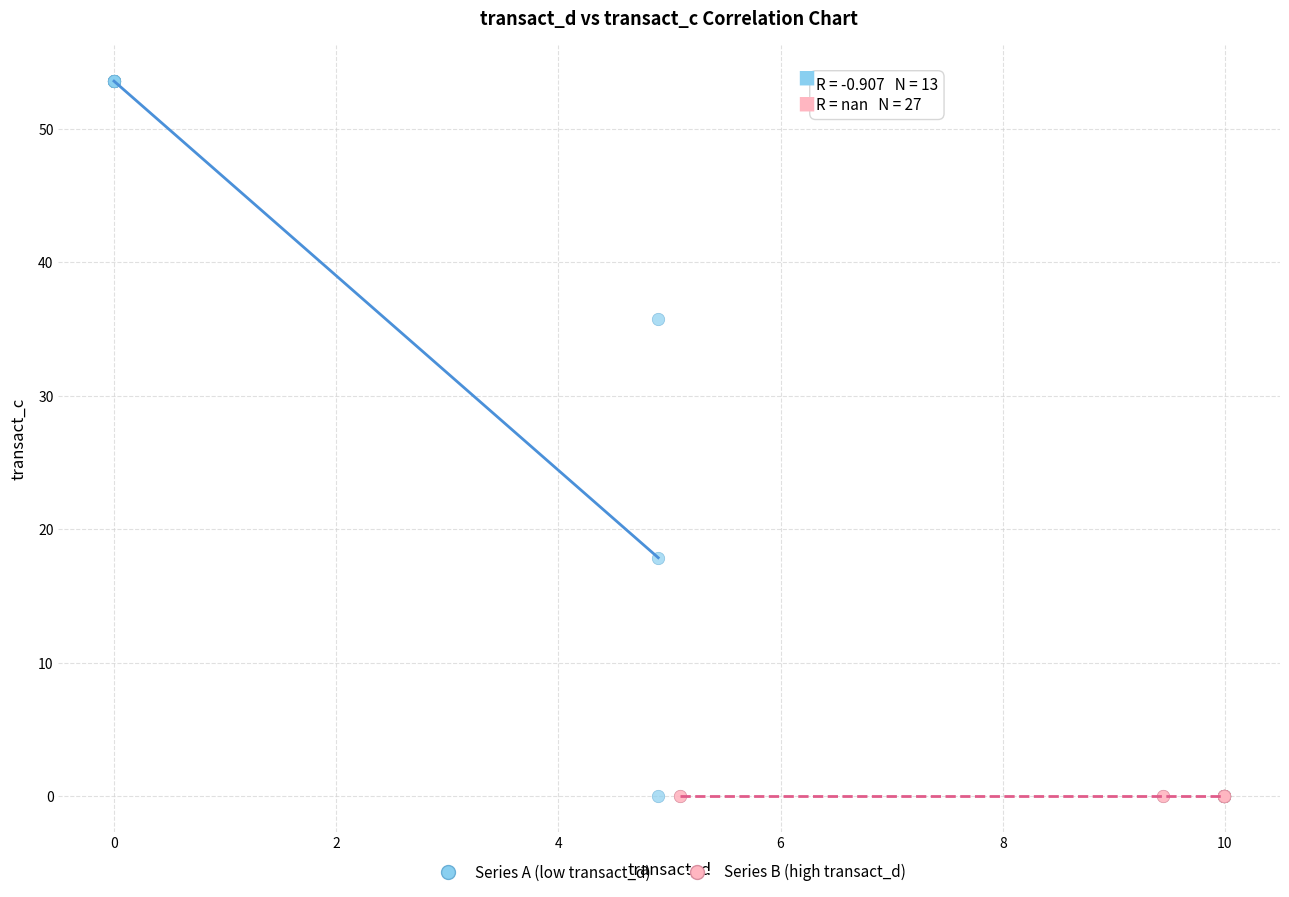

Which series reaches the maximum Y coordinate?

Series A (low transact_d)